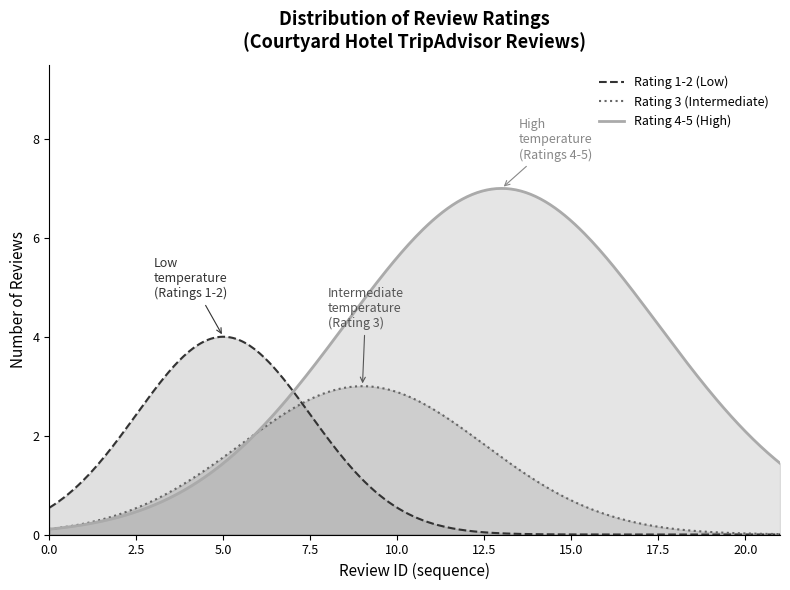

True or false: Rating 3 (Intermediate) and Rating 1-2 (Low) intersect in this chart.

False